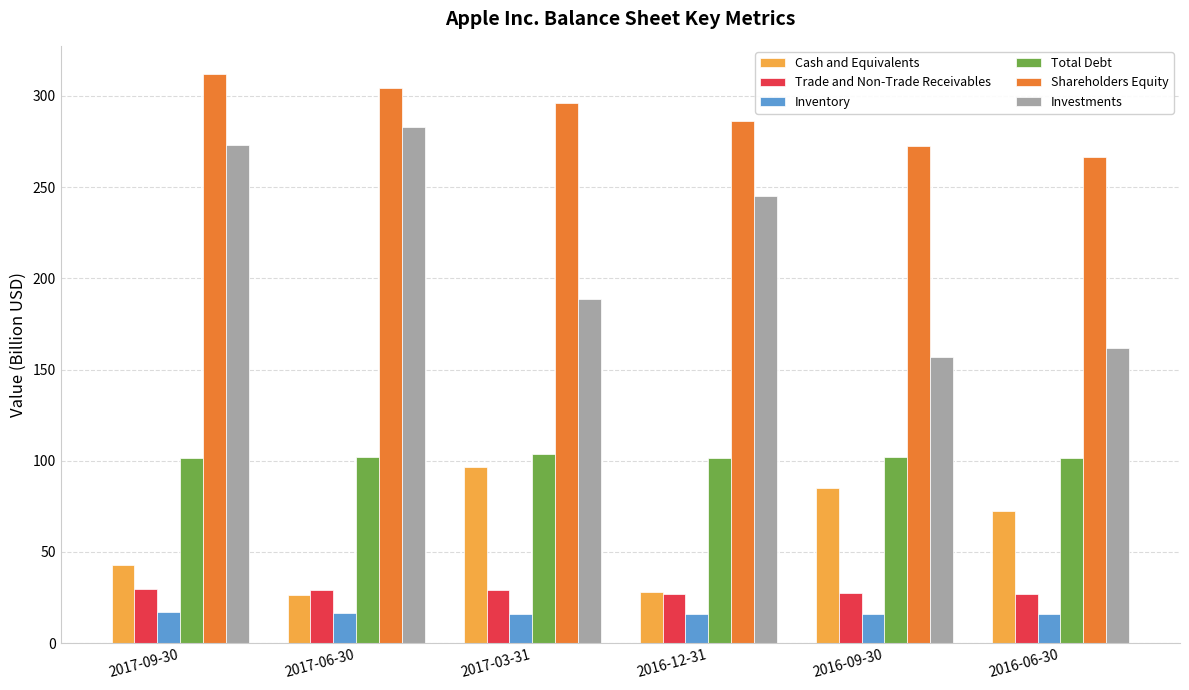

What is the difference between the highest and lowest values at 2017-03-31?

280.2